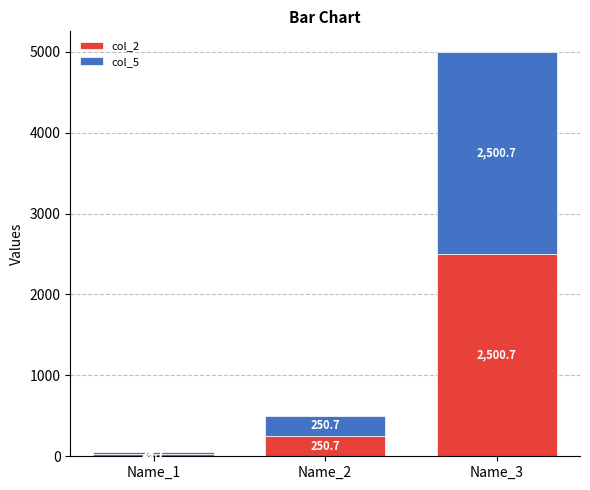

What is the difference between the maximum and minimum values in the col_2 series?

2475.0